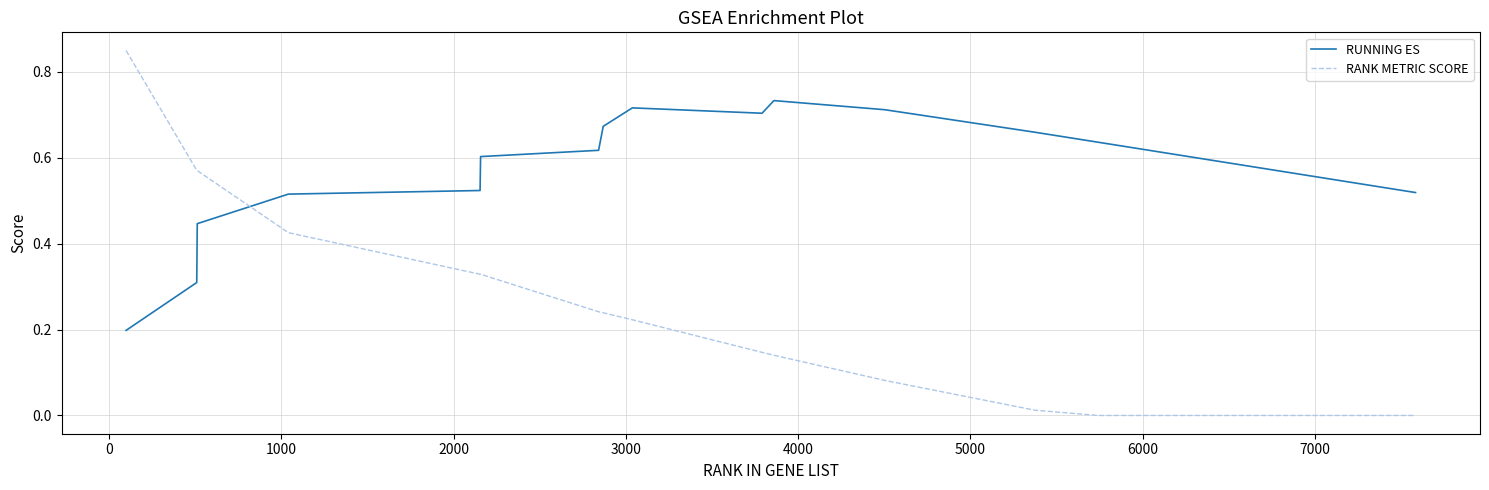

Which series has the largest range (max minus min)?

RANK METRIC SCORE